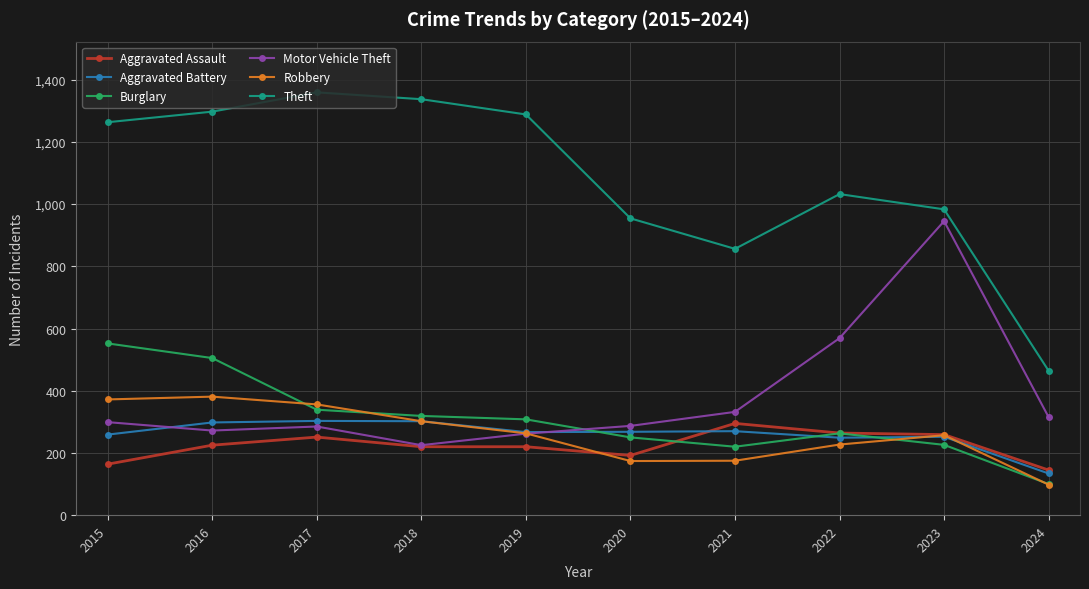

At which label does Motor Vehicle Theft reach its minimum?

2018